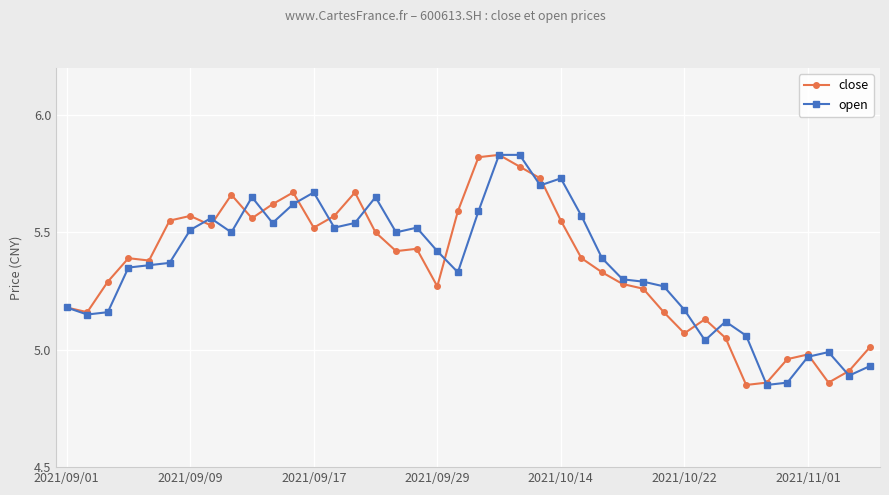

True or false: close has more than 2 interior local peaks.

True